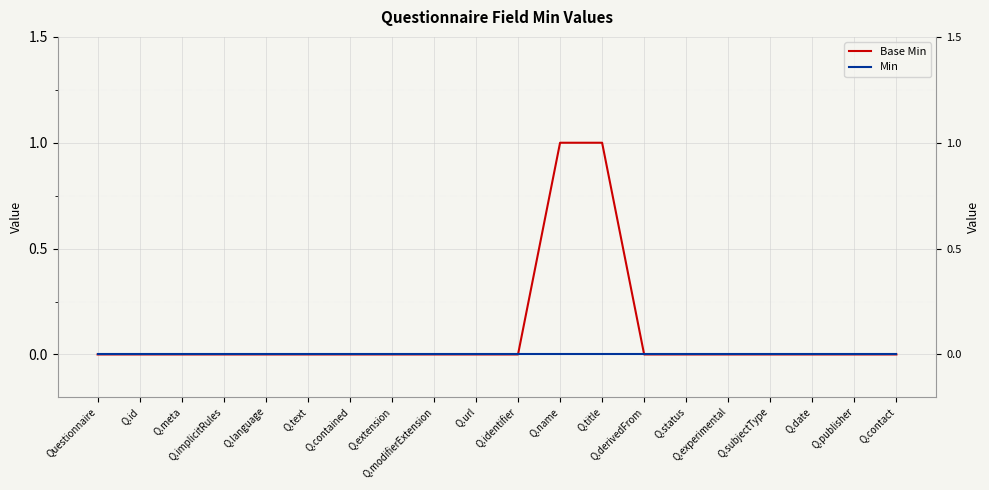

True or false: Min has more than 2 points higher than both neighbors.

False